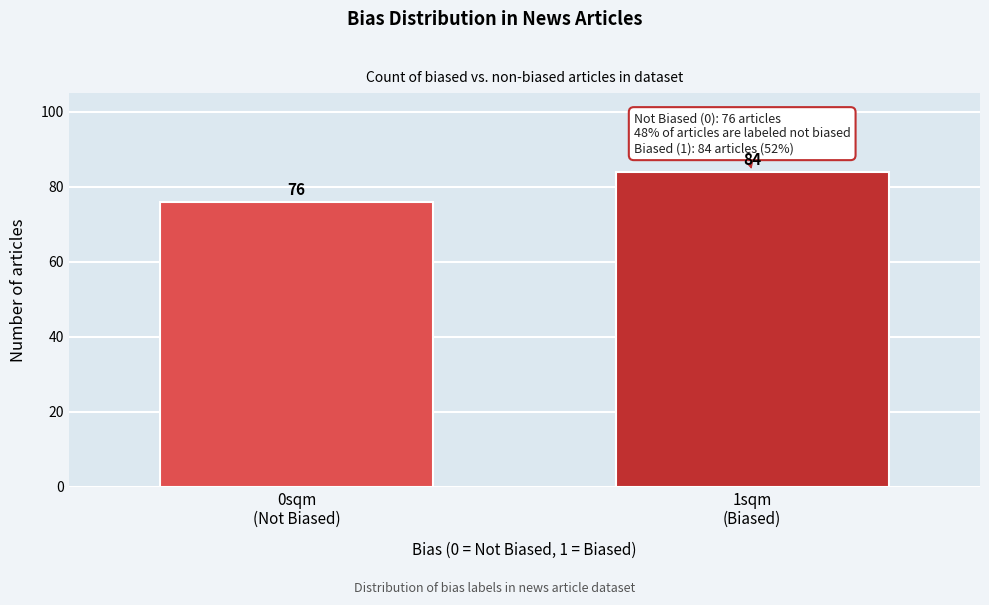

Reading left to right, list all the values displayed in this chart.

76	84